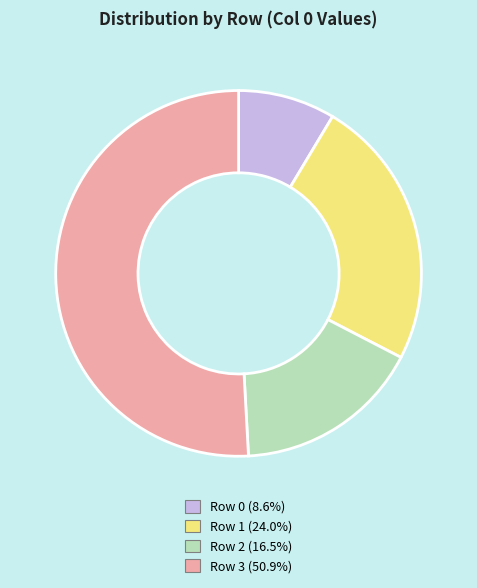

Is there any slice that represents more than half of the pie?

Yes